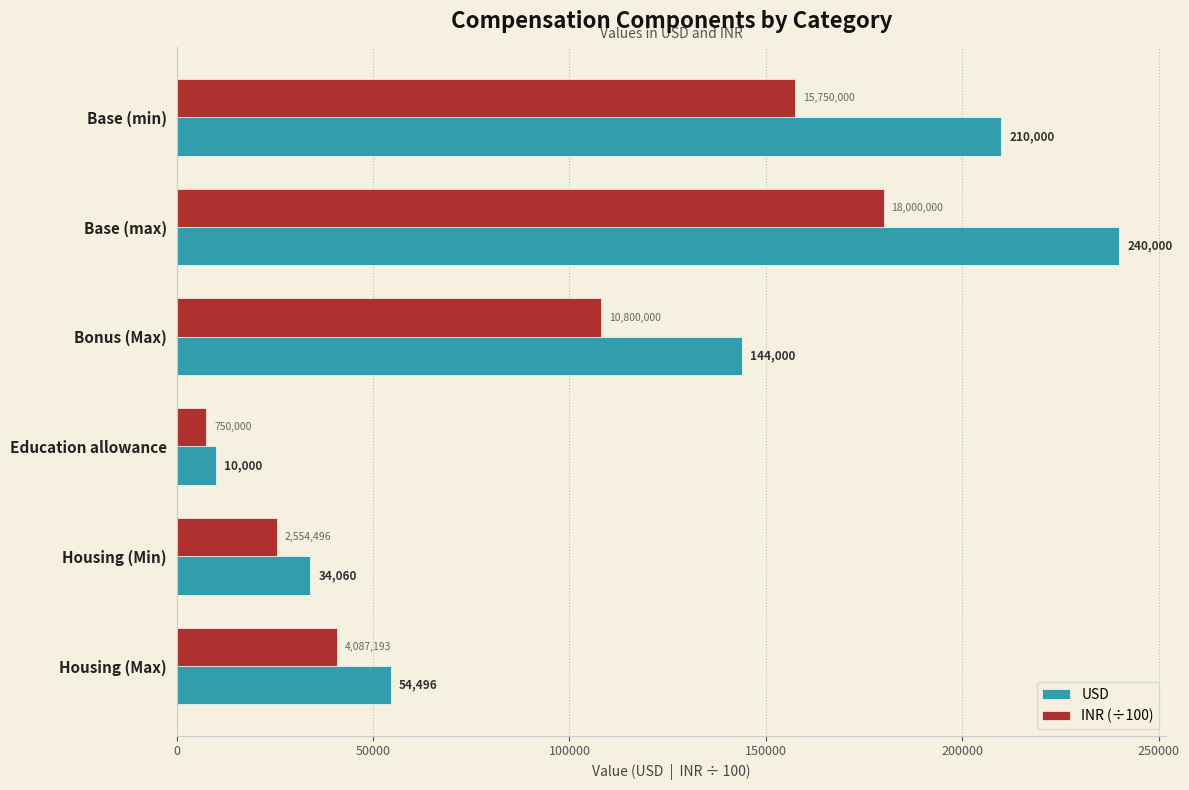

The INR (÷100) series shows 272331.0 at Base (min). True or false?

False